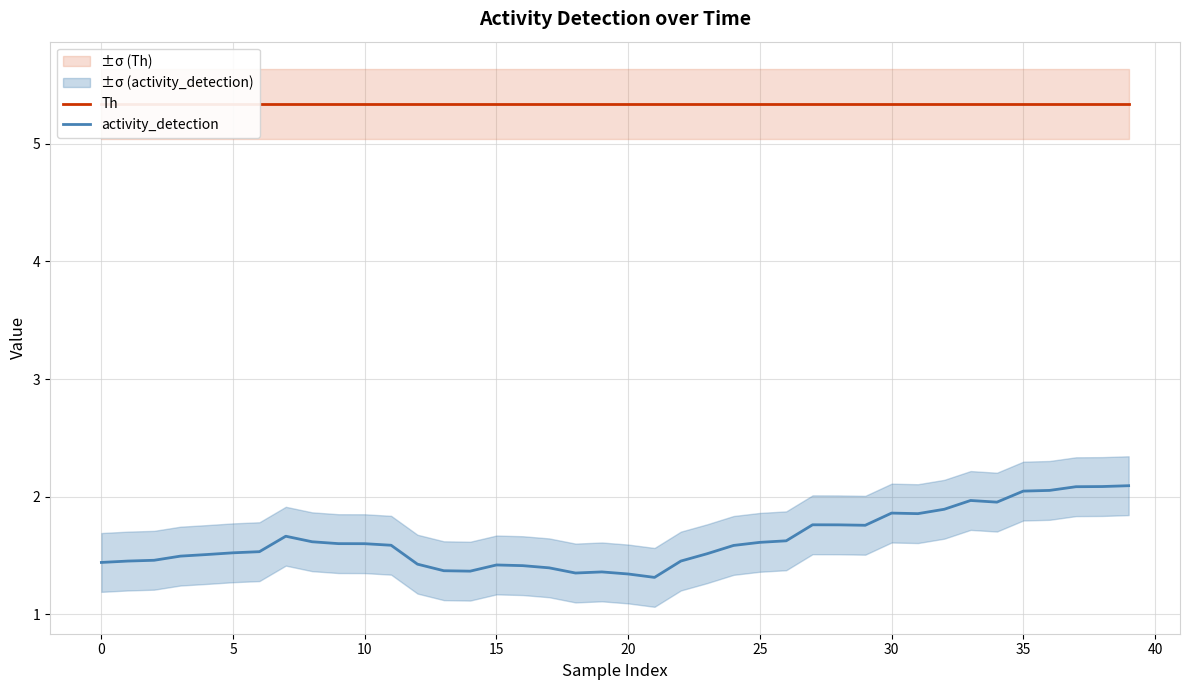

True or false: Th has more than 2 points higher than both neighbors.

False